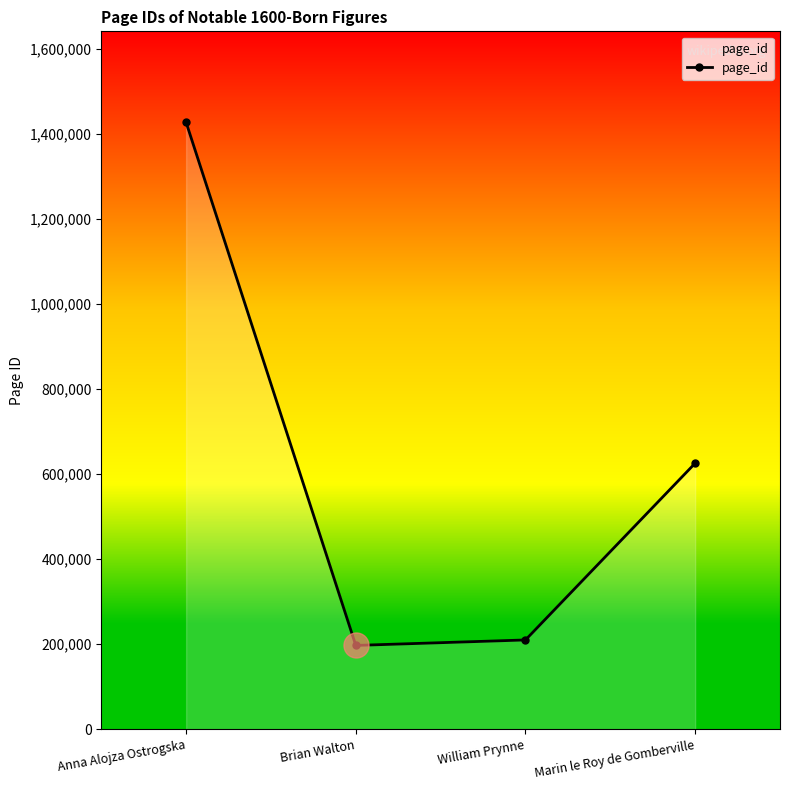

What is the ratio of the value at Anna Alojza Ostrogska to the value at Brian Walton?

7.2